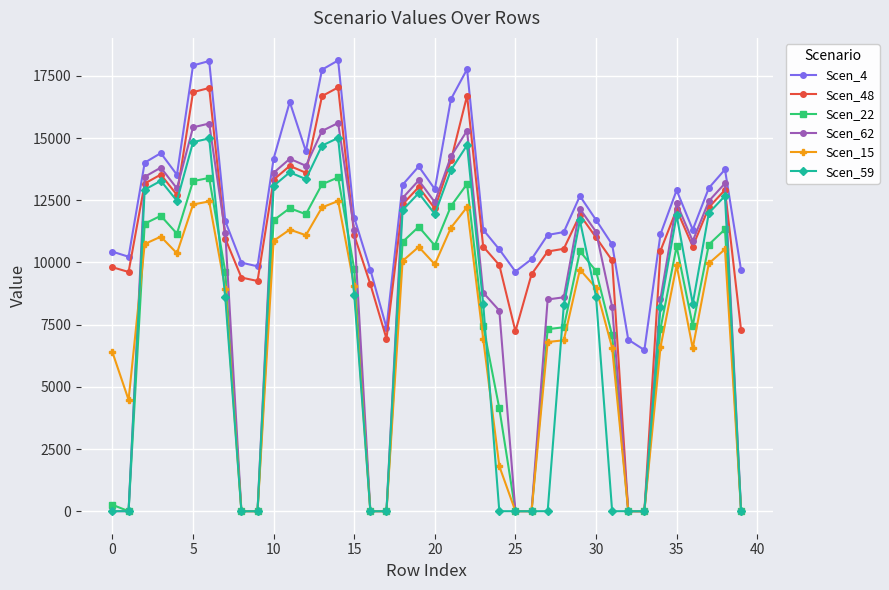

What is the highest value of the Scen_22 series?

13419.8